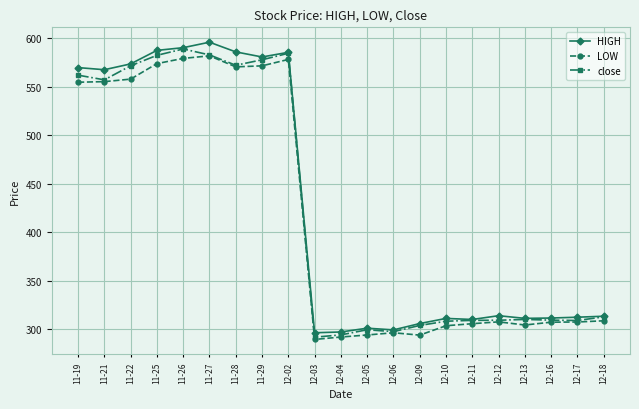

What is the spread (max minus min) of values at 12-05?

7.0